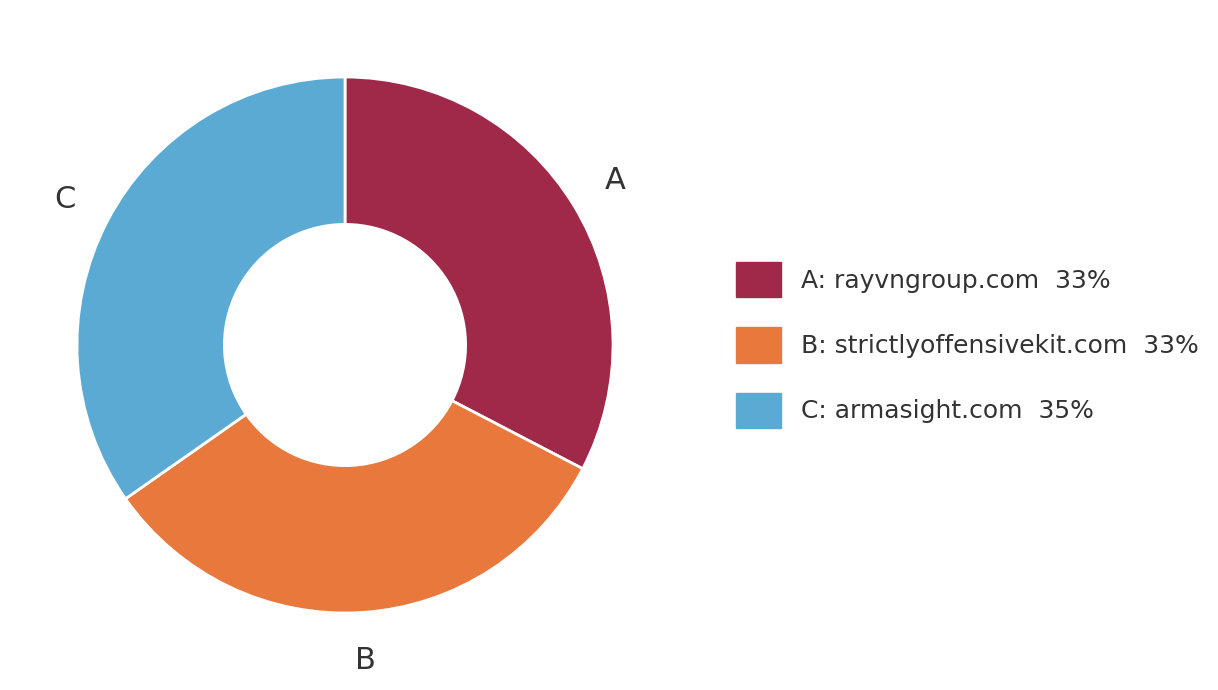

What is the ratio of the value at A: rayvngroup.com 33% to the value at C: armasight.com 35%?

0.9